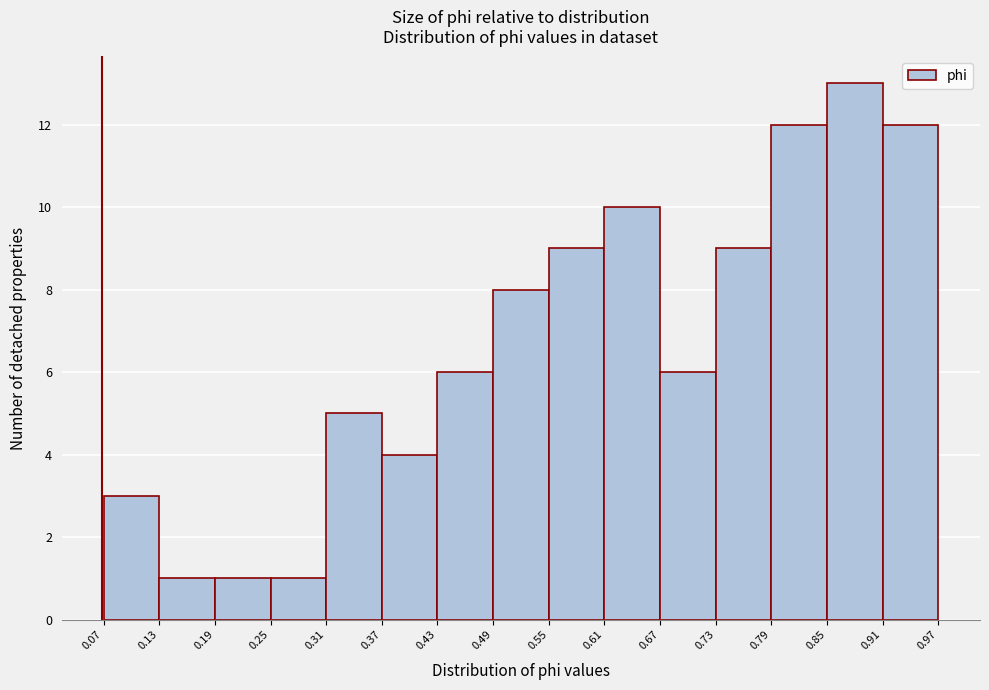

Reading left to right, transcribe this chart: for each bar, give the range it covers on the x-axis and its height. The values are not printed on the chart, so give them approximately, as read against the axis.

0.07 to 0.13: 3
0.13 to 0.19: 1
0.19 to 0.25: 1
0.25 to 0.31: 1
0.31 to 0.37: 5
0.37 to 0.43: 4
0.43 to 0.49: 6
0.49 to 0.55: 8
0.55 to 0.61: 9
0.61 to 0.67: 10
0.67 to 0.73: 6
0.73 to 0.79: 9
0.79 to 0.85: 12
0.85 to 0.91: 13
0.91 to 0.97: 12